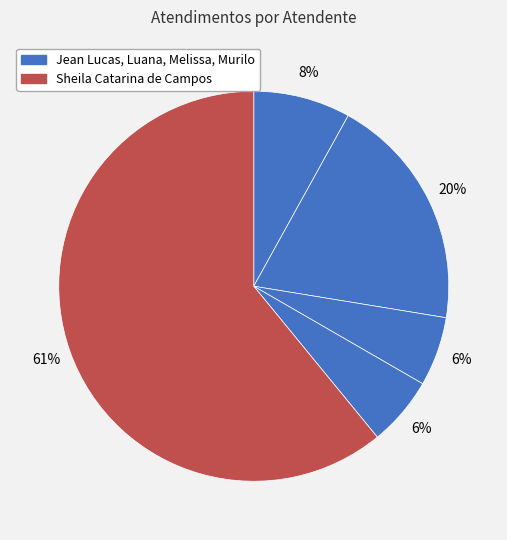

To the nearest percent, what is the difference between the largest and smallest slice percentages?

55%